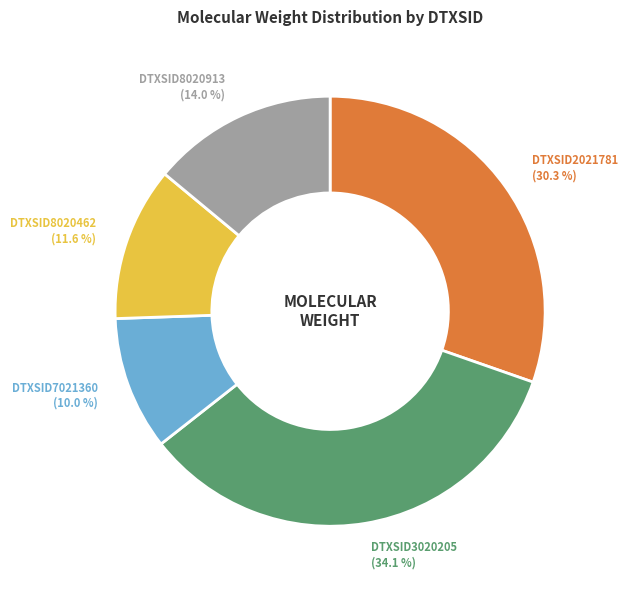

Does any single category account for the majority?

No